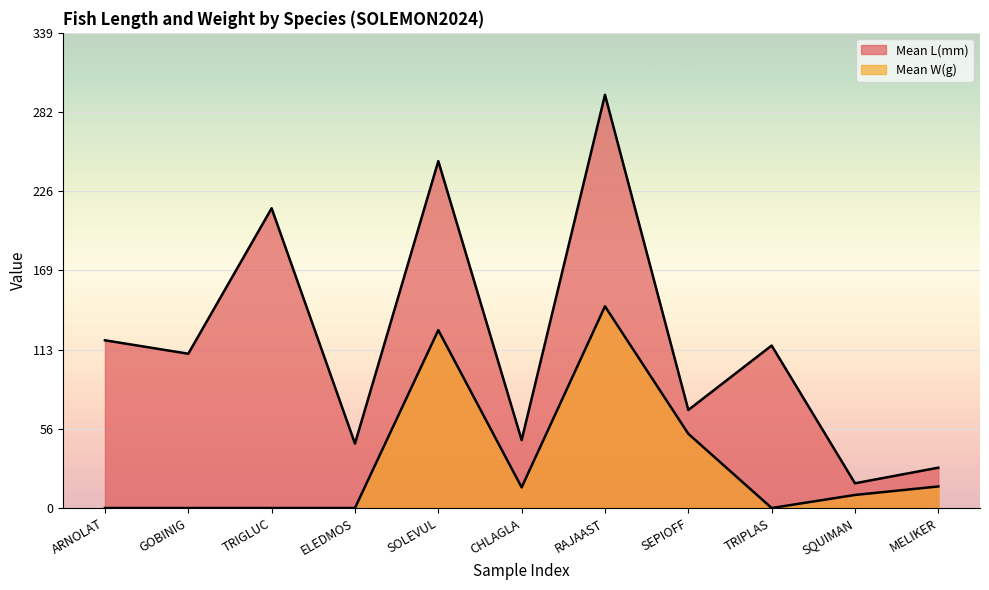

How many lines are shown in the chart?

2